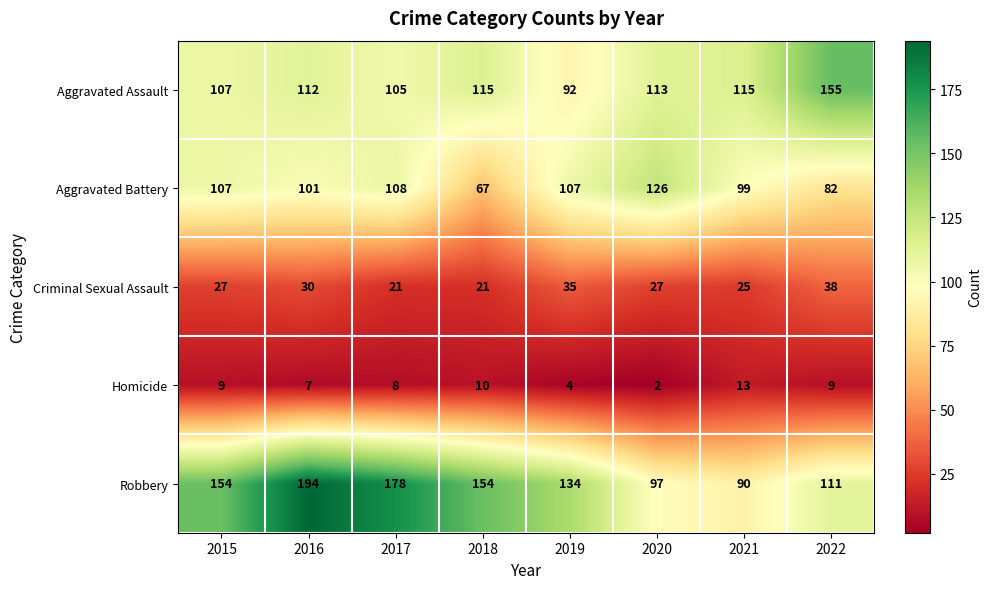

Count the number of data series in this chart.

5